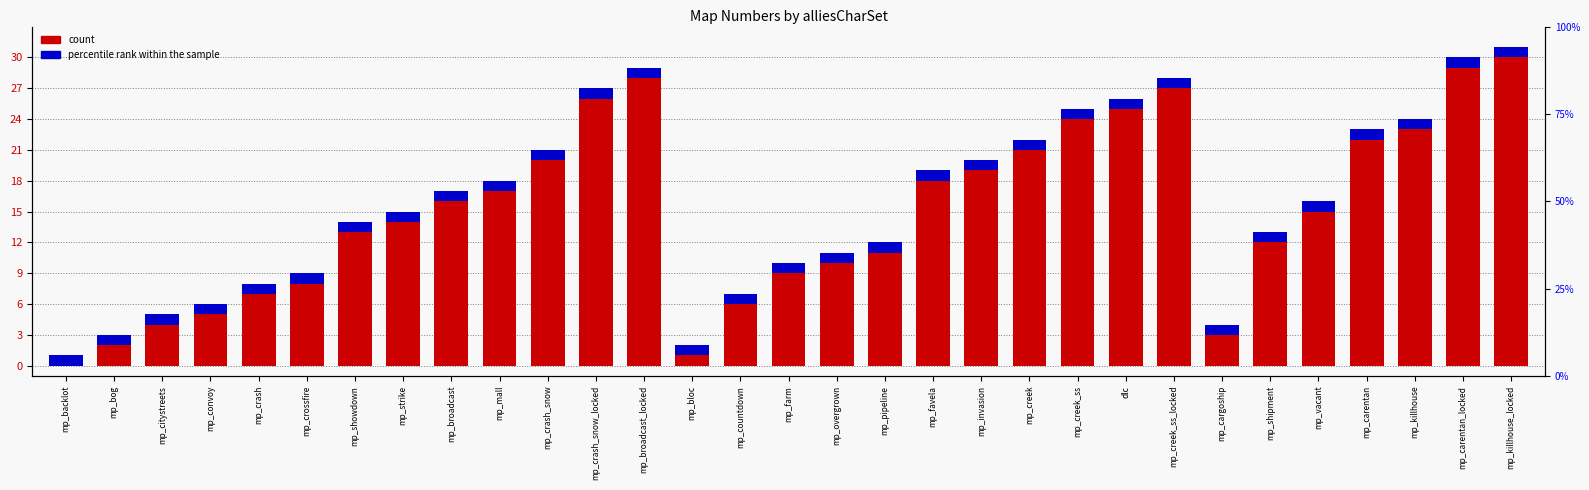

What is the average value of the count series?

16